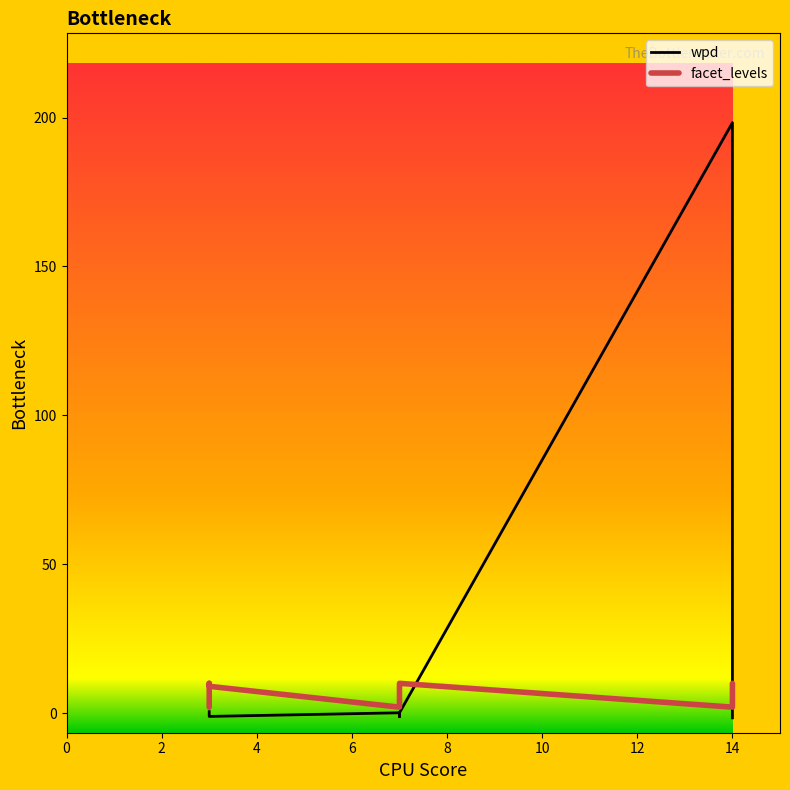

How many values in the wpd series are below 0?

5